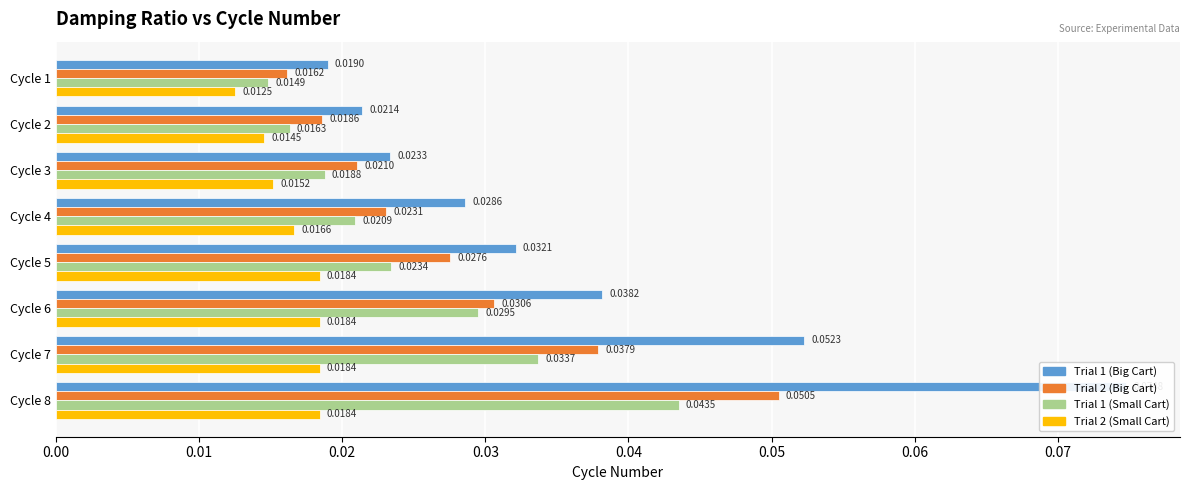

The Trial 2 (Big Cart) series shows 0.0 at Cycle 6. True or false?

True